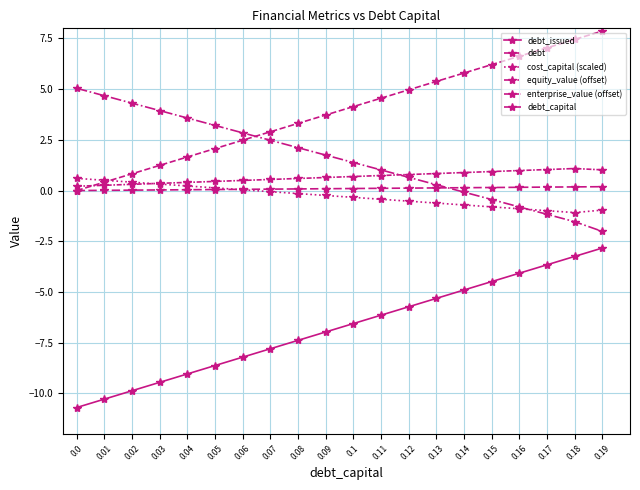

The debt_issued series shows -8.2 at 0.06. True or false?

True